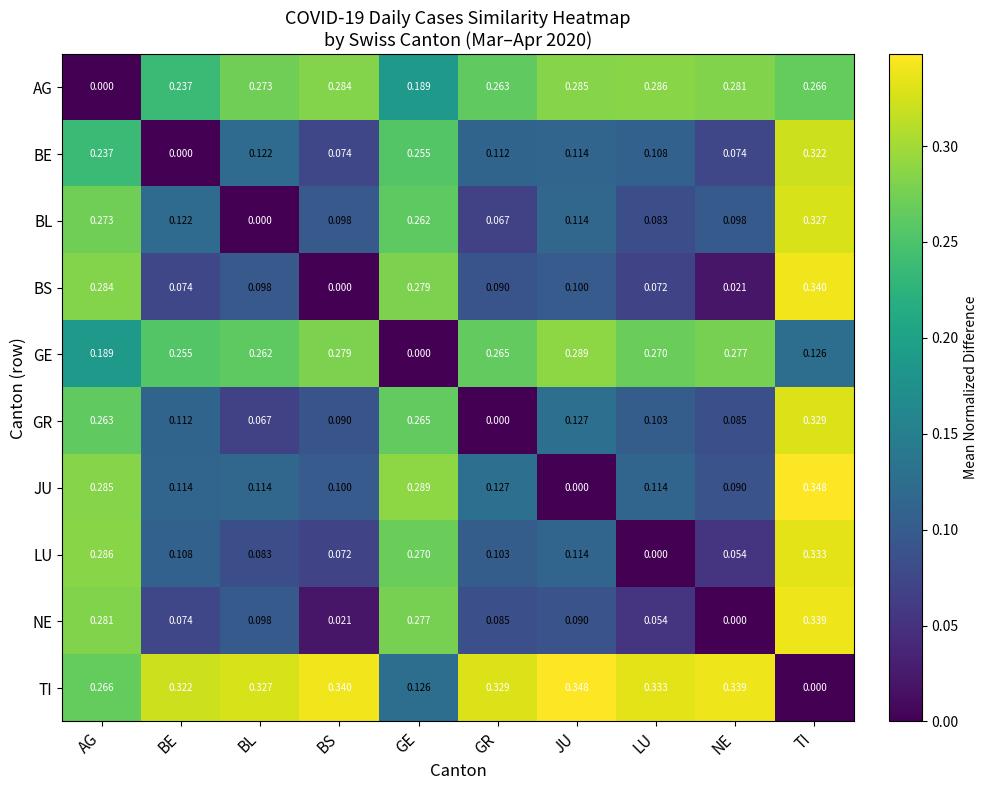

Is the value of BE at LU greater than the value of JU at AG?

No